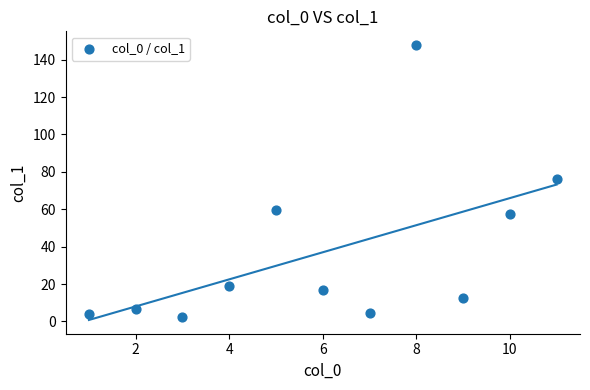

What is the range of Y values (max minus min)?

145.4